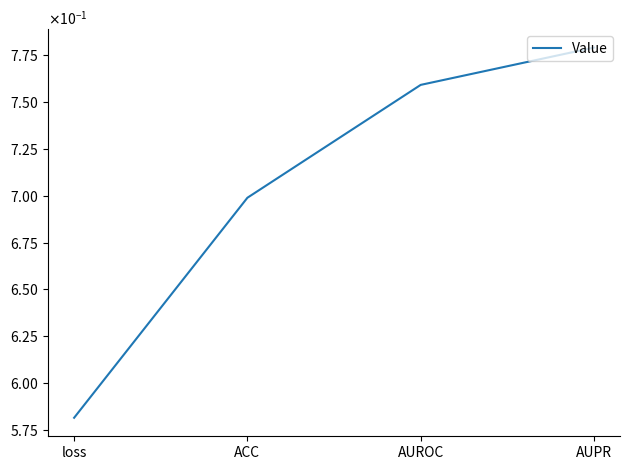

Between AUPR and loss, which is larger?

AUPR